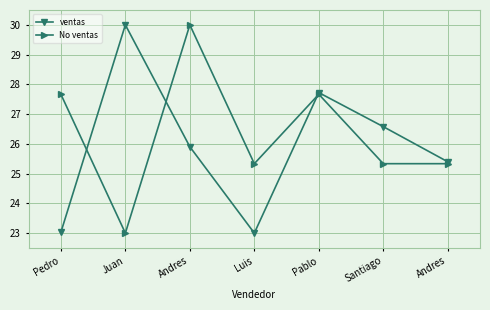

Where do ventas and No ventas first cross each other?

Pedro and Juan